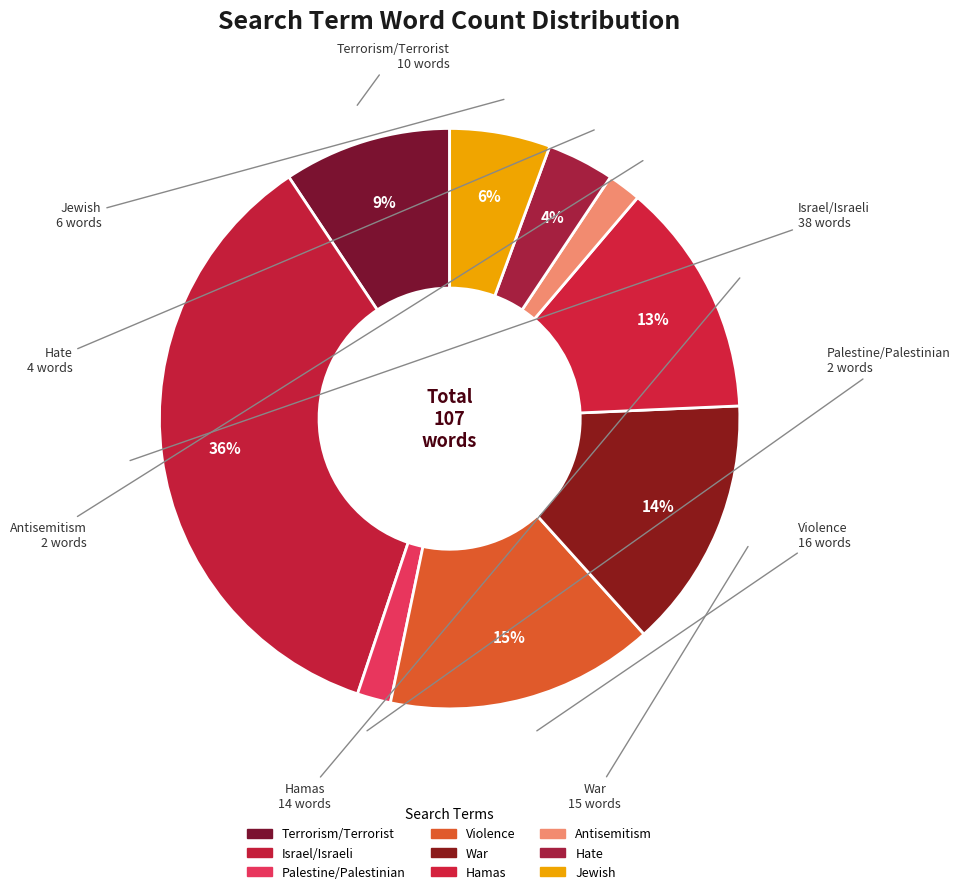

Rank the categories by value from lowest to highest.

Palestine/Palestinian, Antisemitism, Hate, Jewish, Terrorism/Terrorist, Hamas, War, Violence, Israel/Israeli